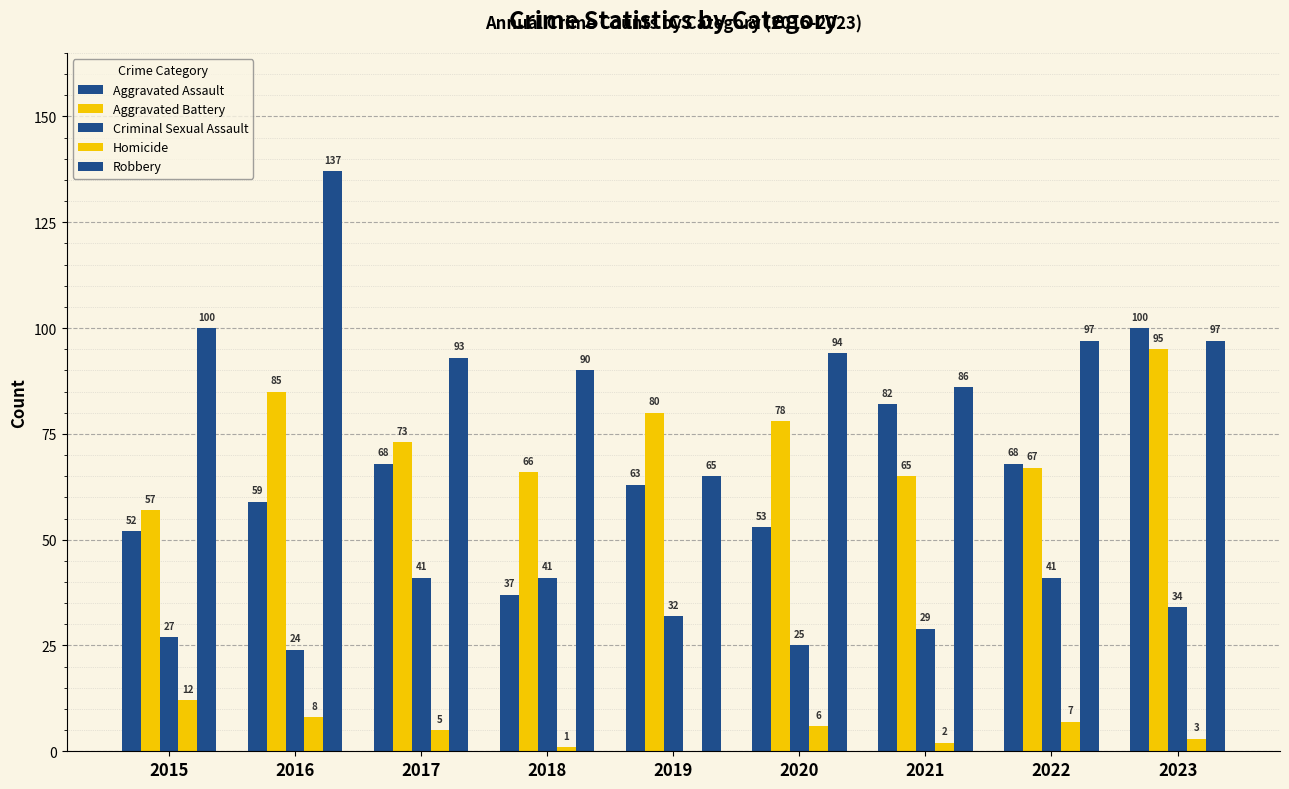

What is the value of the Robbery bar at the 8th from the left?

97